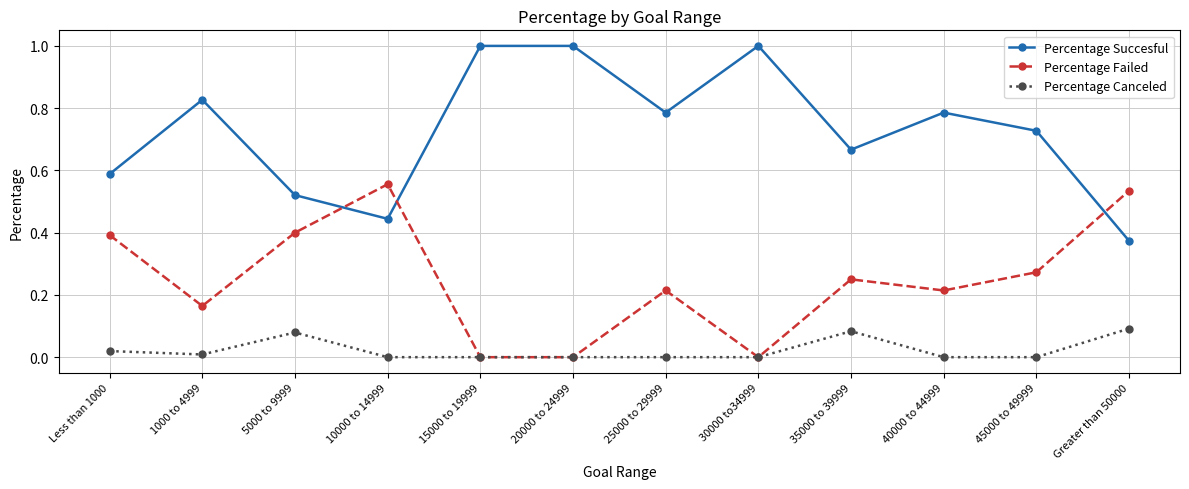

What is the sum of the Percentage Succesful values at 5000 to 9999 and 30000 to34999?

1.5